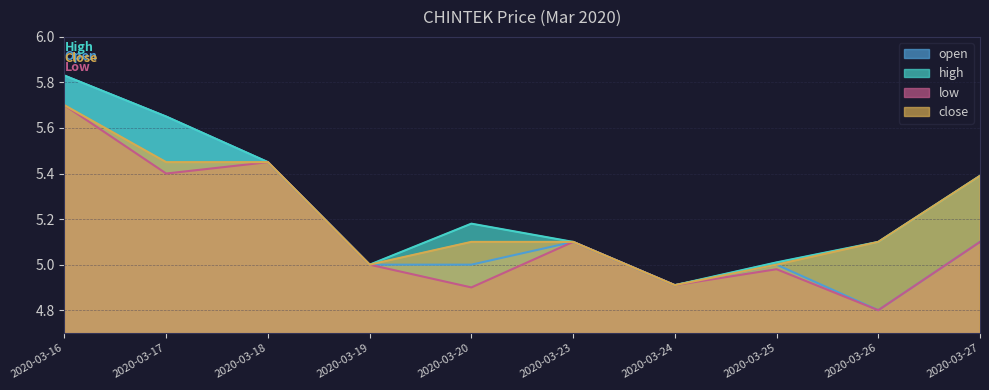

Is the value of high at 2020-03-24 greater than the value of open at 2020-03-25?

No